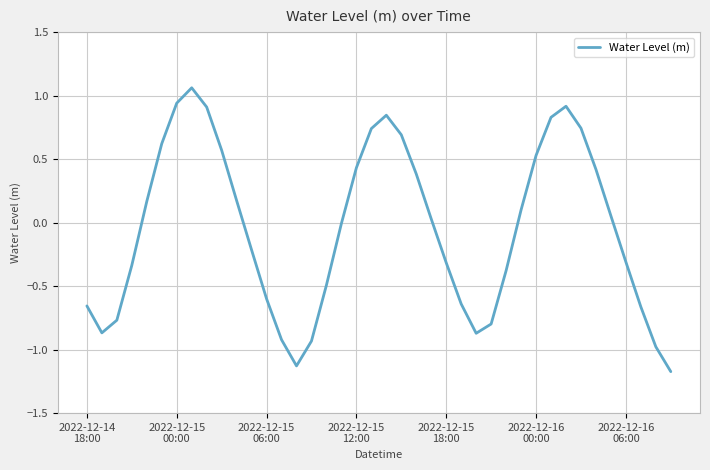

What is the smallest value displayed?

-1.2